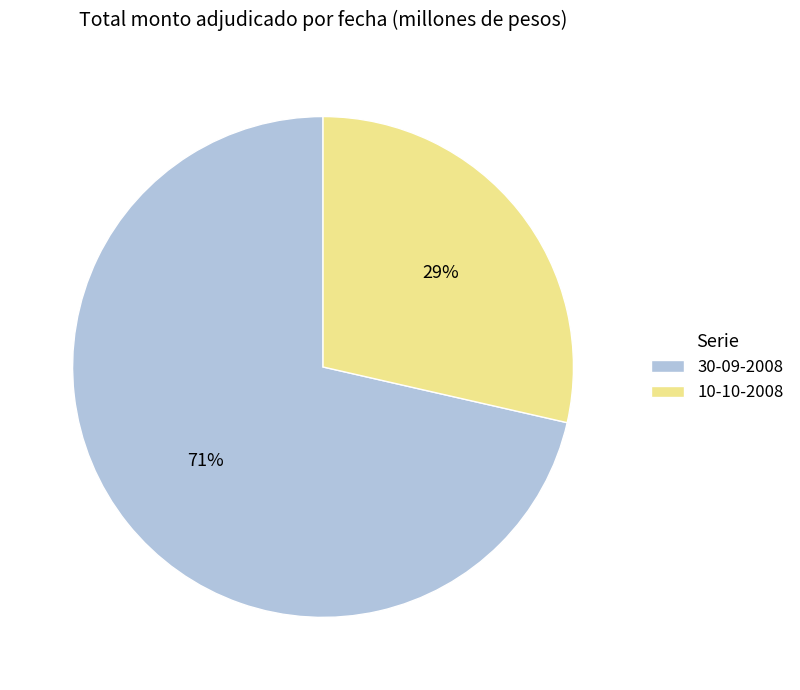

The 30-09-2008 slice represents 60% of the pie. True or false?

False